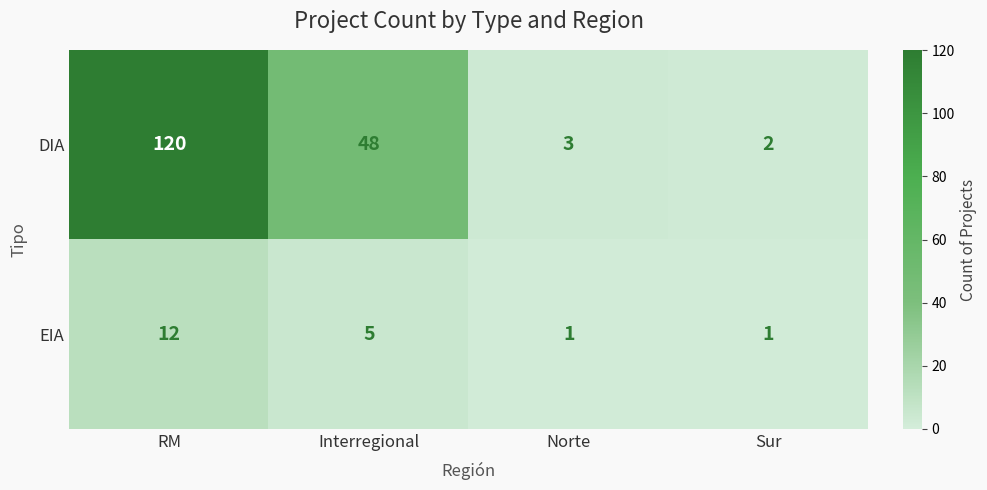

Reading left to right, extract all data points from this chart.

DIA: RM=120	Interregional=48	Norte=3	Sur=2
EIA: RM=12	Interregional=5	Norte=1	Sur=1